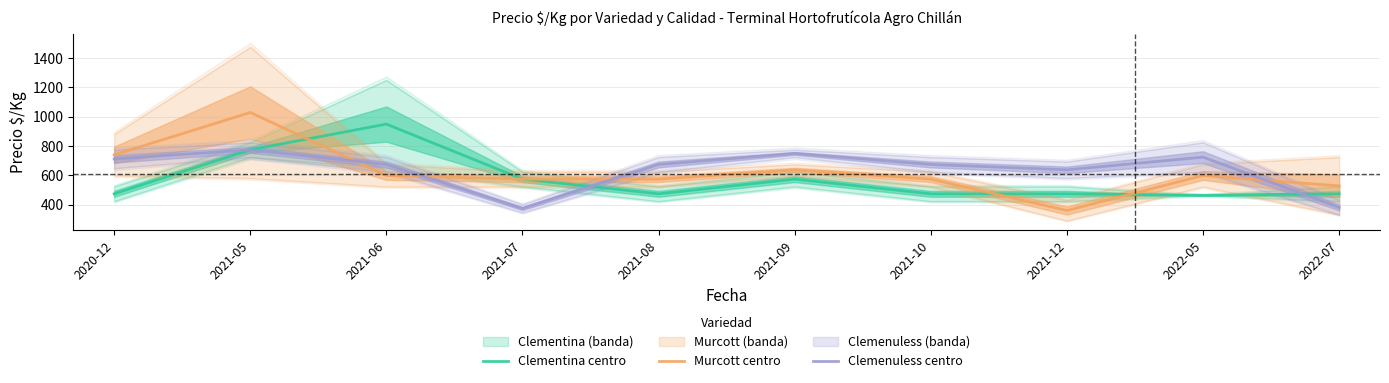

At how many categories does at least one series exceed 408?

10